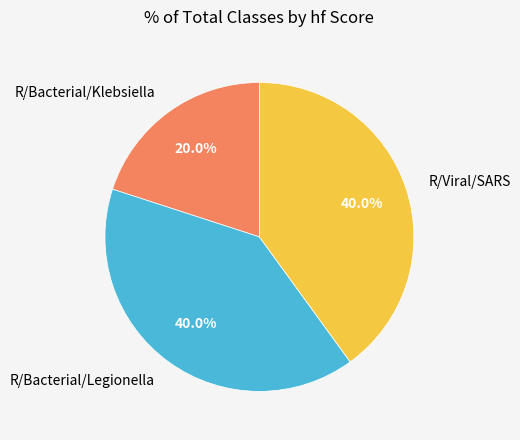

How many slices are in this pie chart?

3